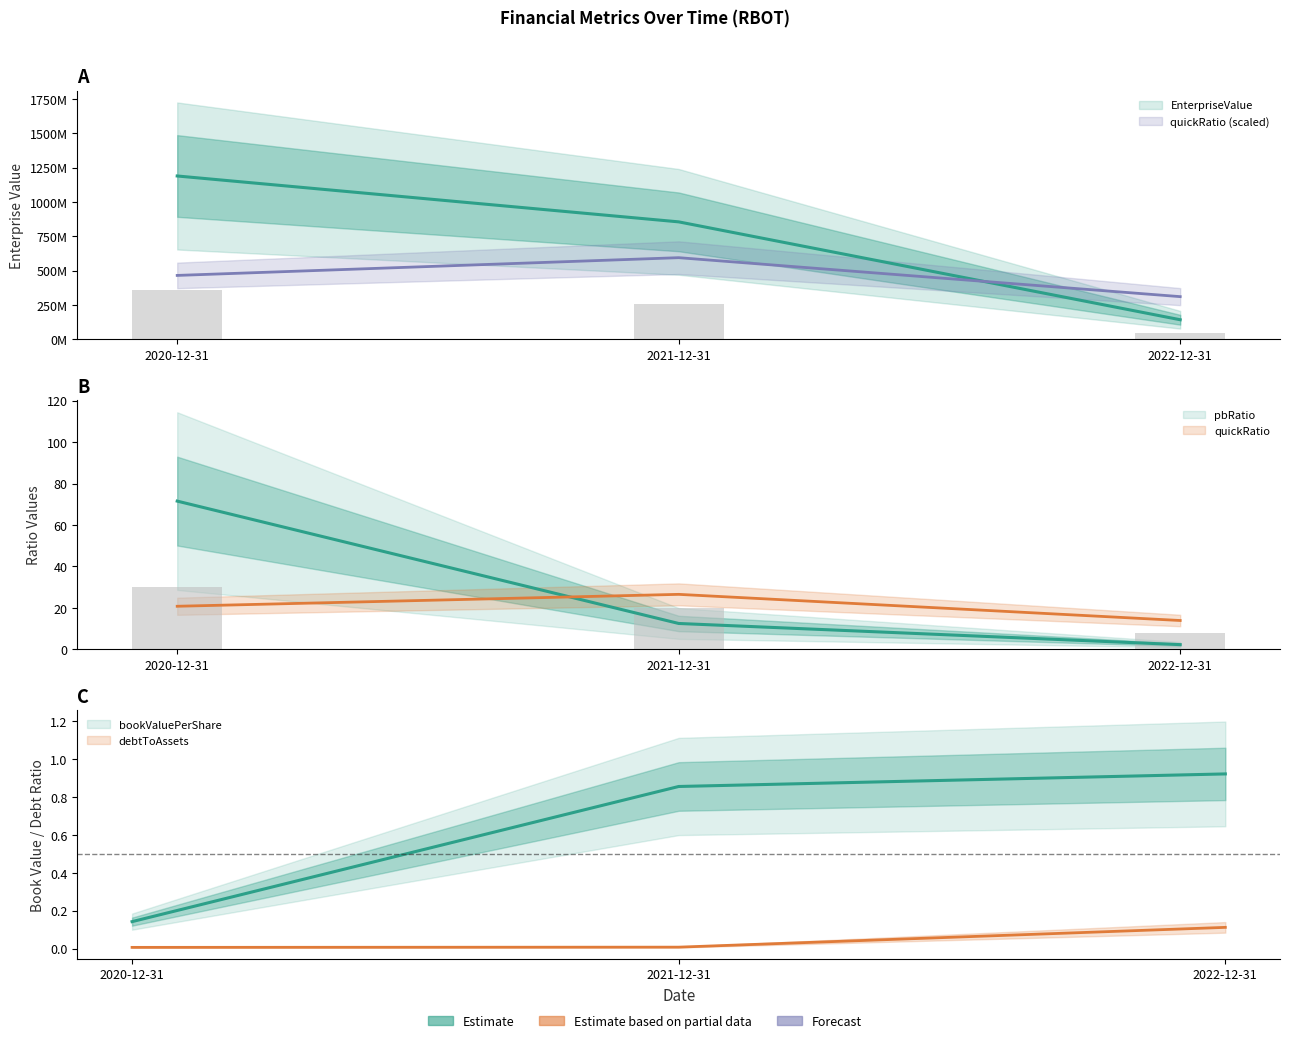

List the series in order of their peak value, highest first.

EnterpriseValue, quickRatio, pbRatio, bookValuePerShare, debtToAssets